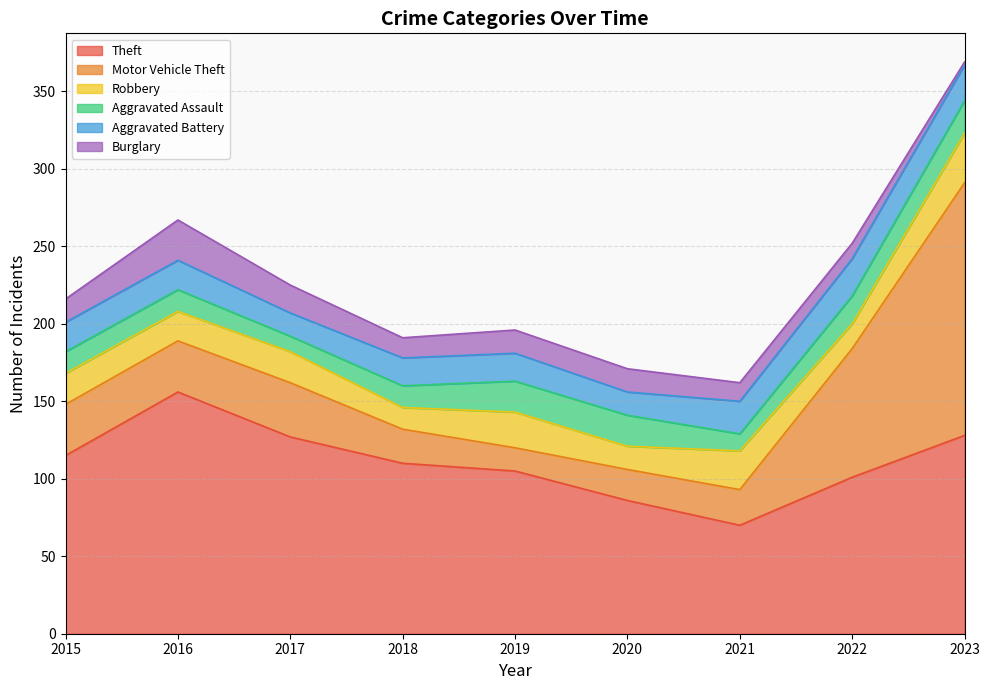

What is the difference between the second highest and minimum values in the Burglary series?

16